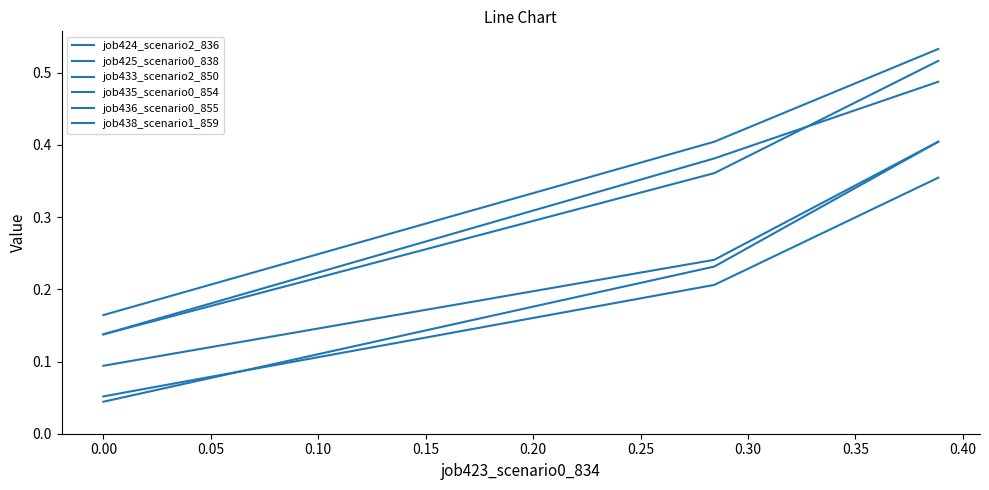

Does the chart have visible grid lines?

No